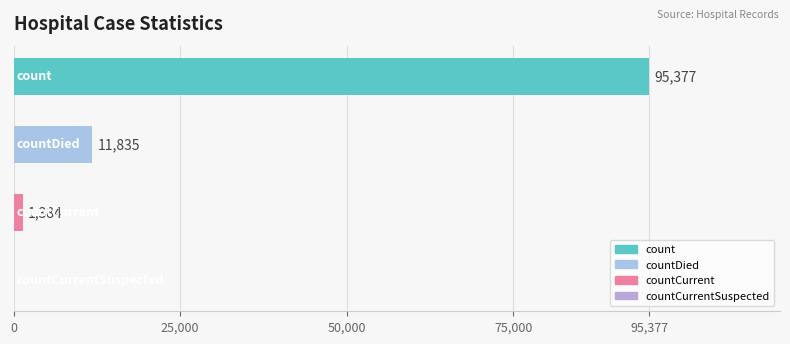

What is the greatest value displayed?

95377